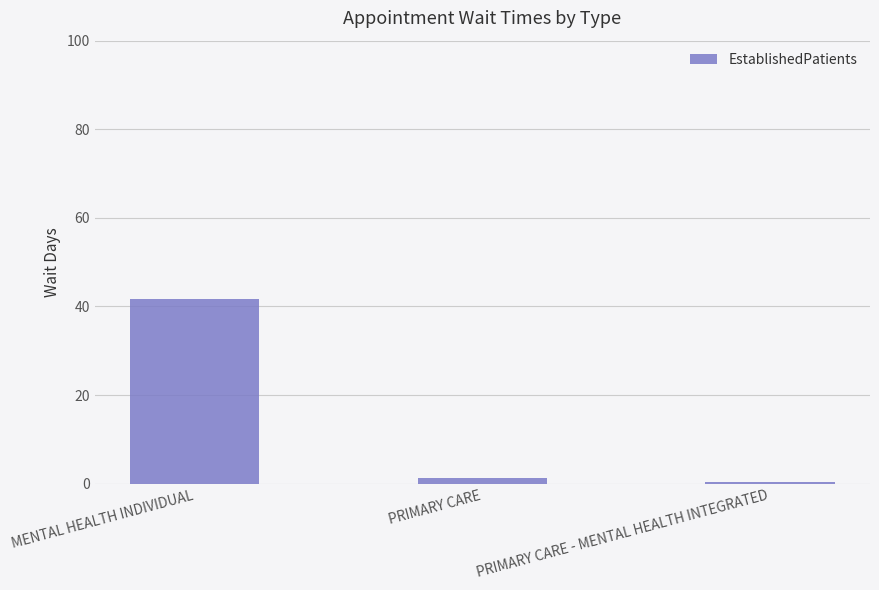

What is the sum of all values?

43.2